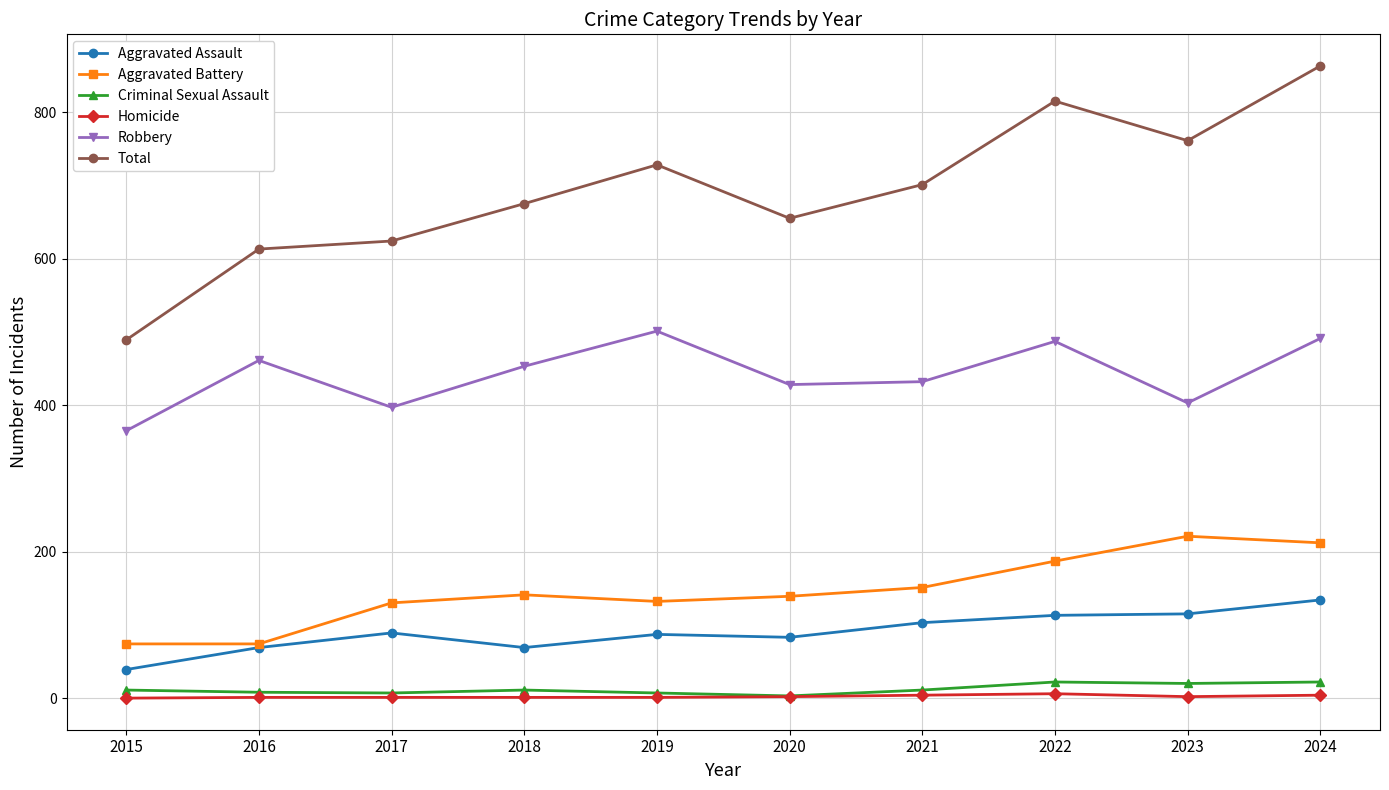

What is the minimum value for Criminal Sexual Assault?

3